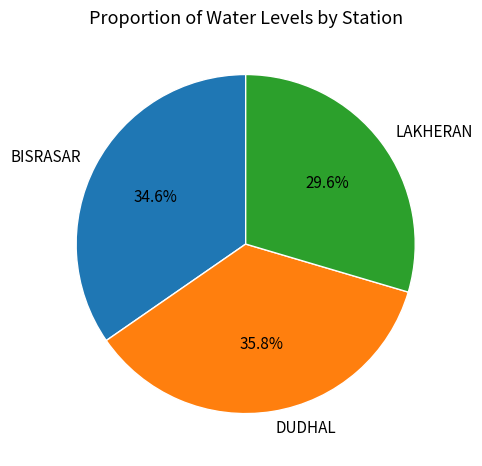

What percentage is NOT represented by BISRASAR?

65.4%